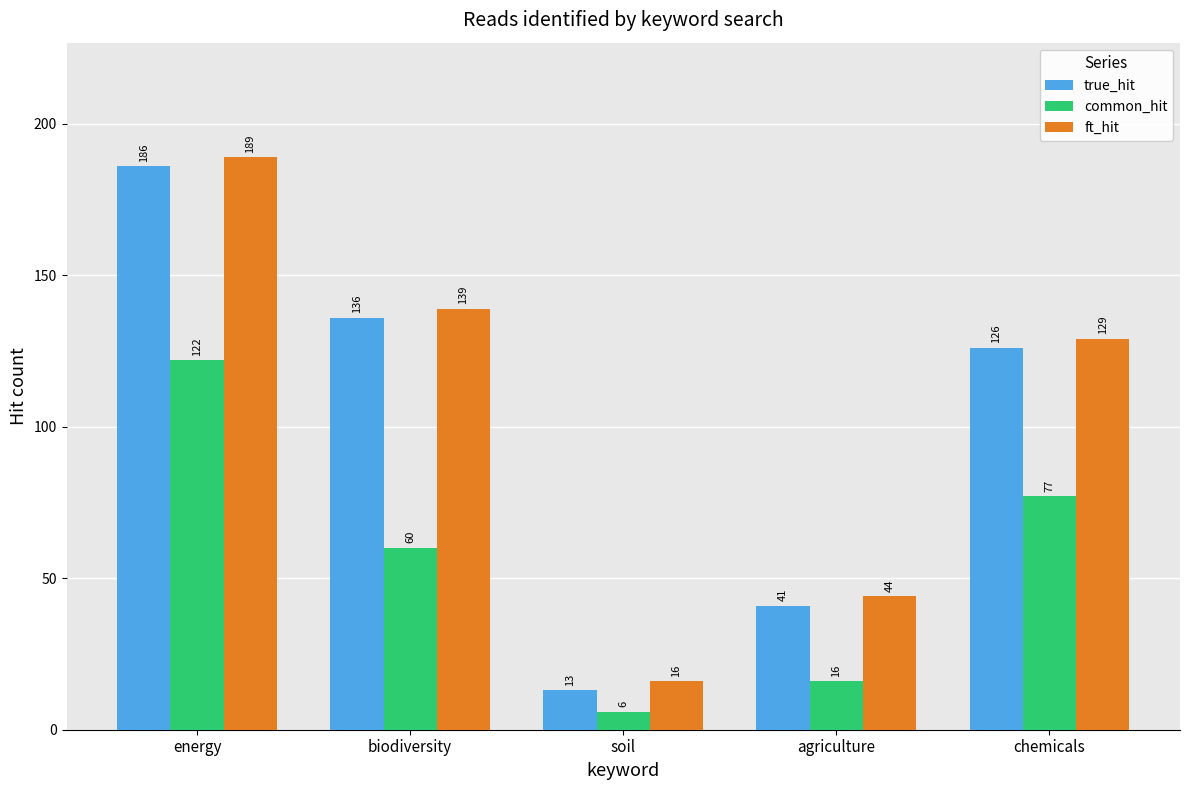

What is the spread (max minus min) of values at soil?

10